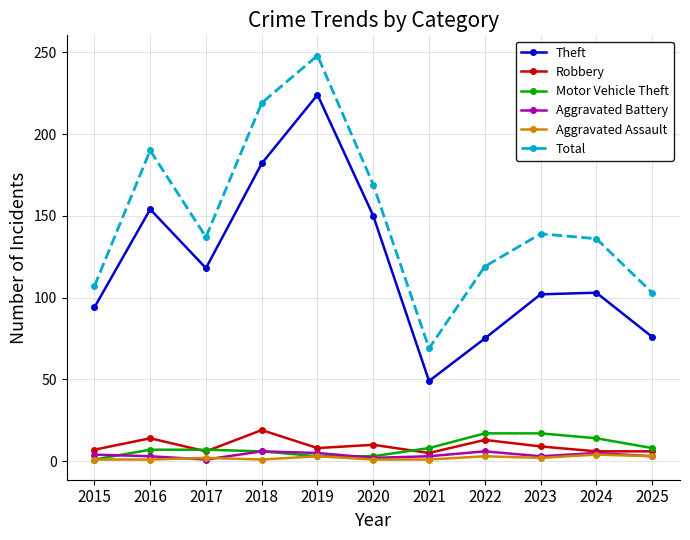

Which series has the largest range (max minus min)?

Total